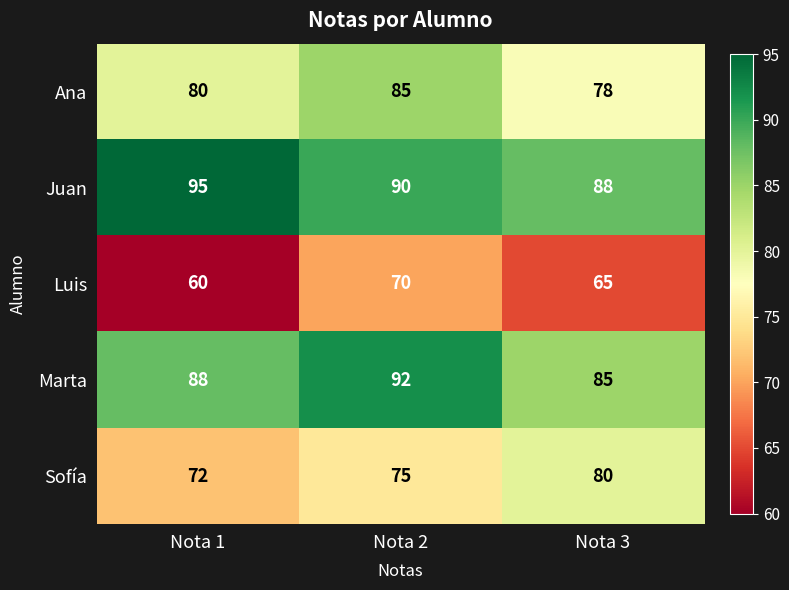

Is it true that Marta equals 150 at Nota 3?

False